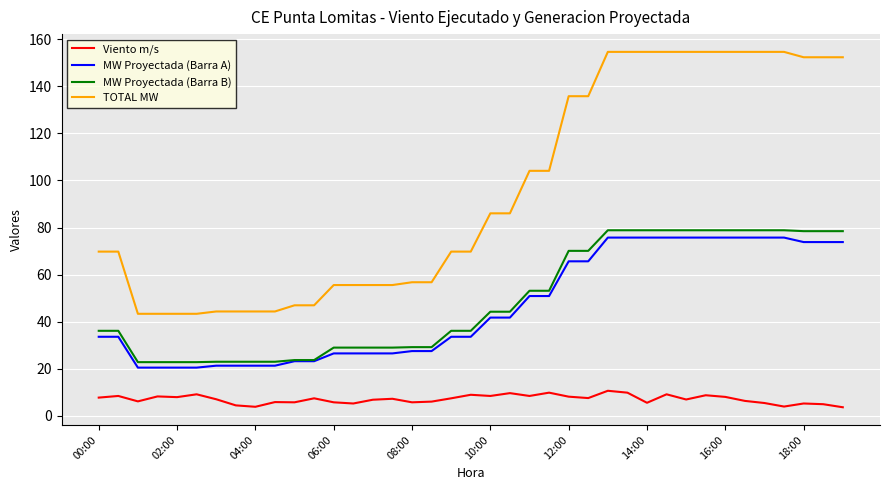

What is the greatest value displayed?

154.6